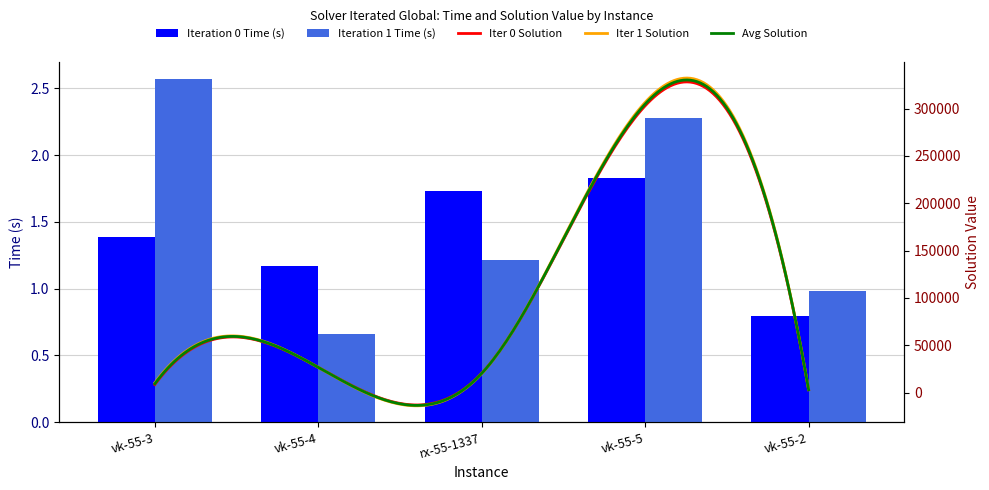

What is the approximate value of Iteration 0 Time (s) at vk-55-3?

1.4